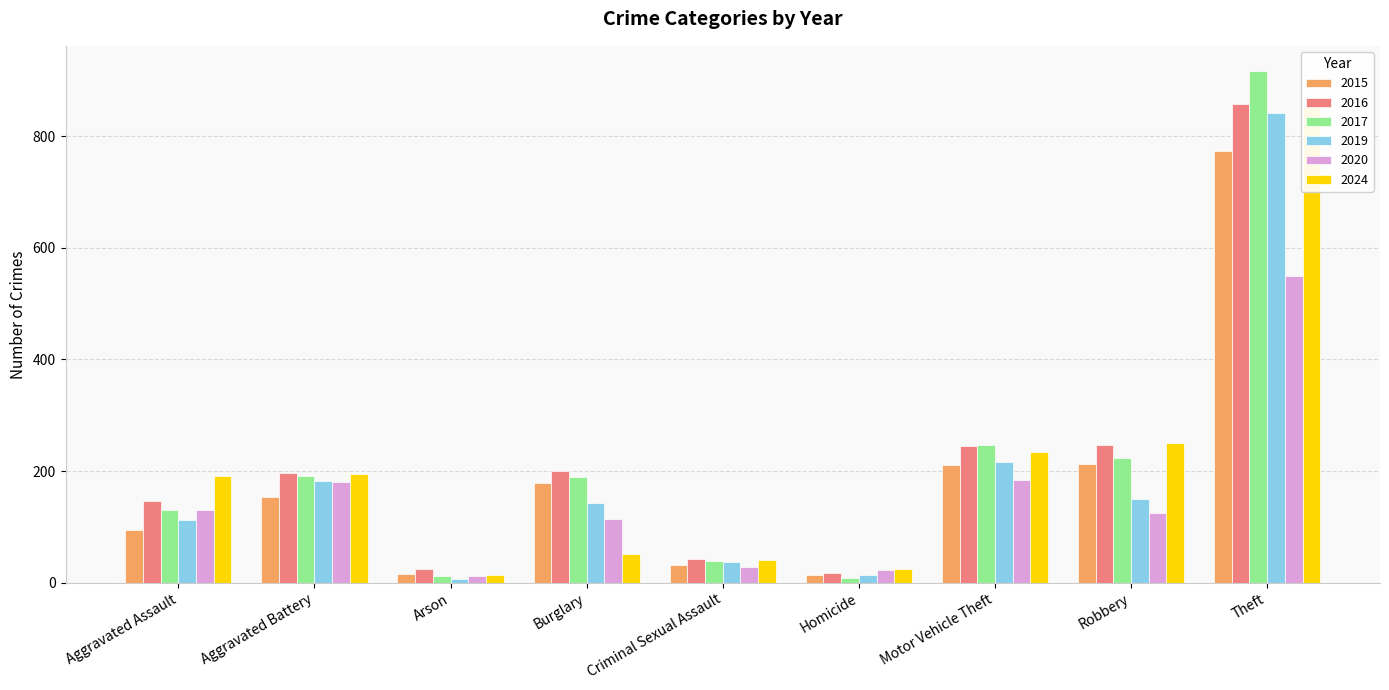

Does the chart contain any negative values?

No